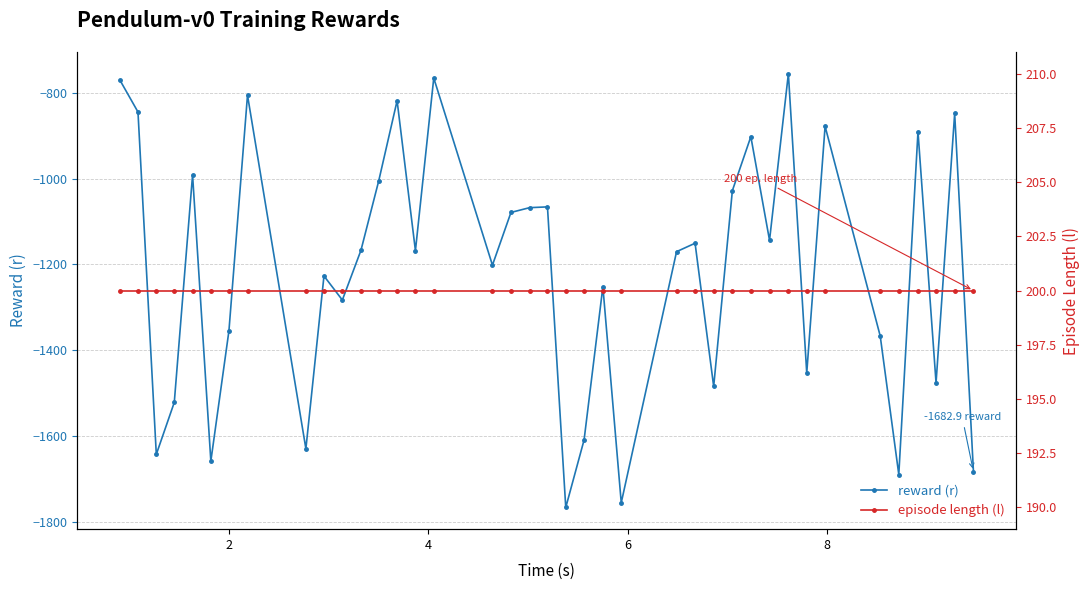

True or false: reward (r) has more than 1 interior local peaks.

True